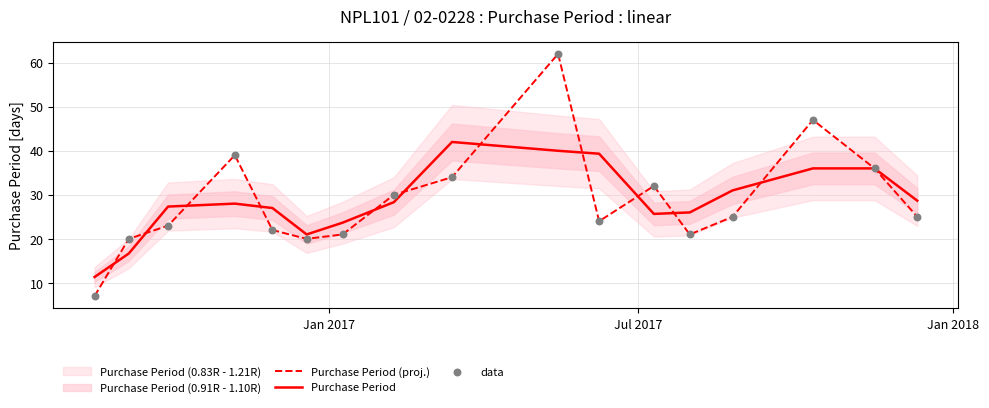

What is the highest value of the Purchase Period series?

42.0